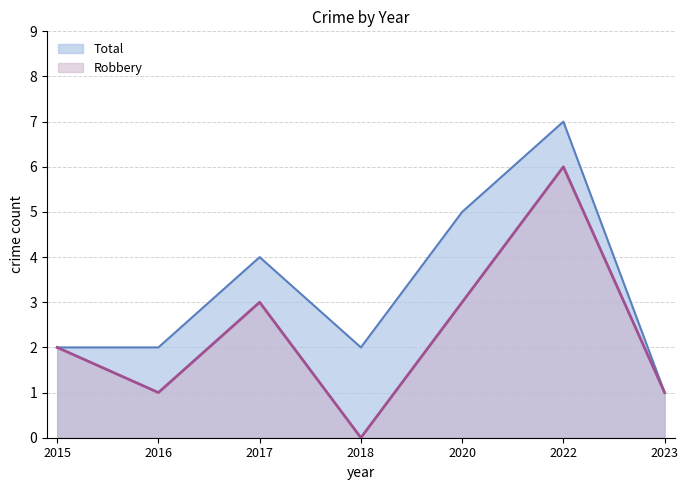

Is the value of Total at 2017 greater than the value of Robbery at 2023?

Yes